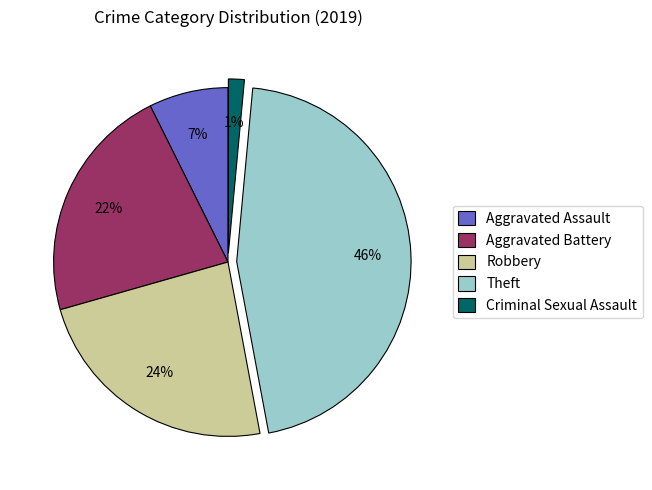

To the nearest percent, what portion does Theft represent?

46%